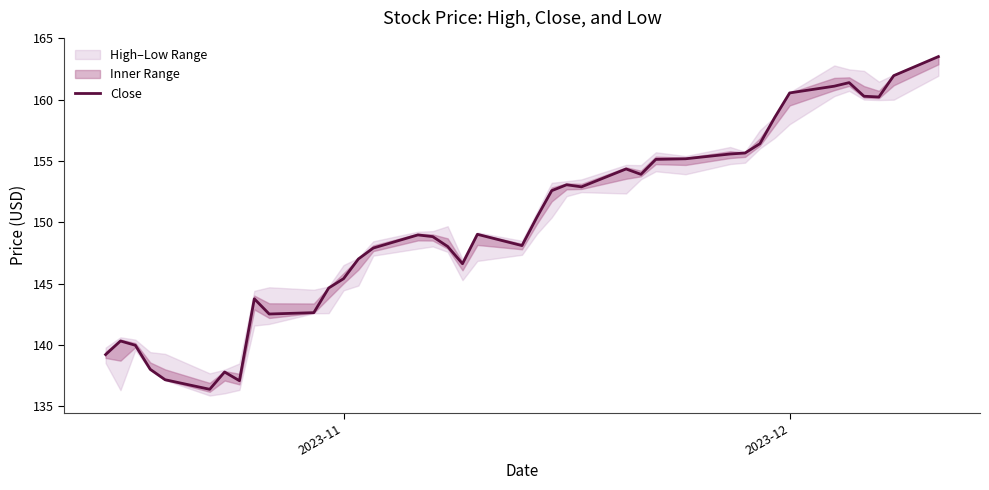

The value of Close at 2023-12 is 223.9. True or false?

False